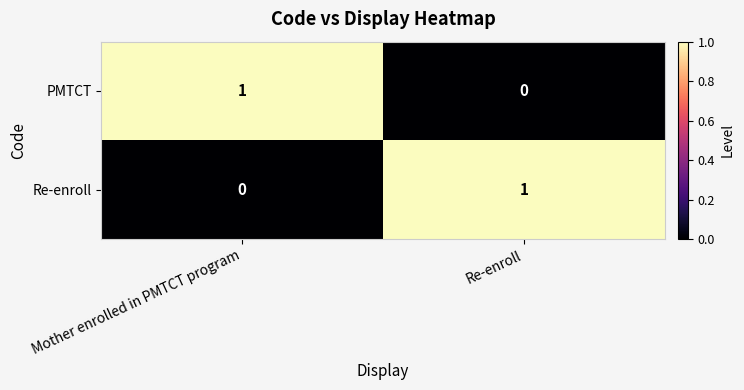

List the labels in order of Re-enroll value, smallest first.

Mother enrolled in PMTCT program, Re-enroll